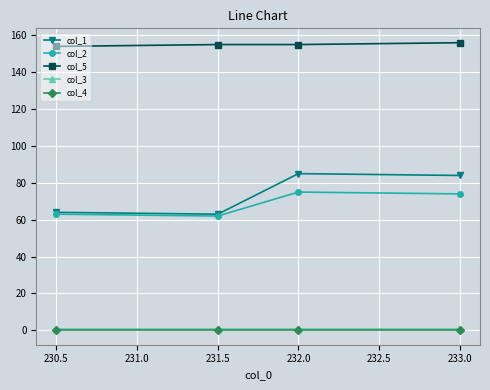

What is the maximum value shown in the chart?

156.0